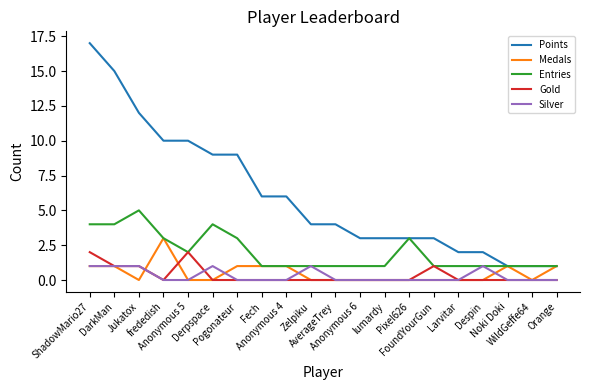

True or false: Silver and Points cross at least once.

False